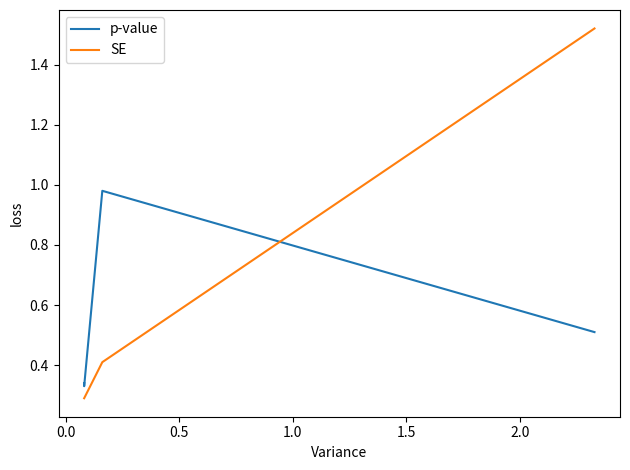

What is the maximum value shown in the chart?

1.5